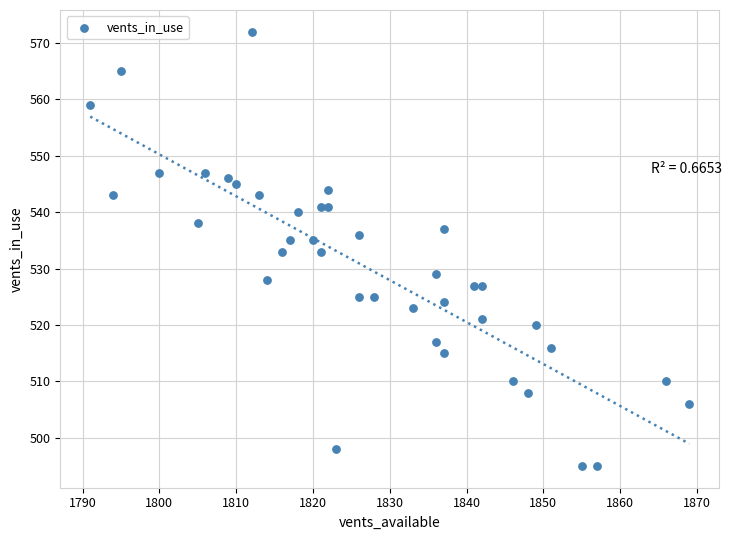

What is the range of Y values (max minus min)?

77